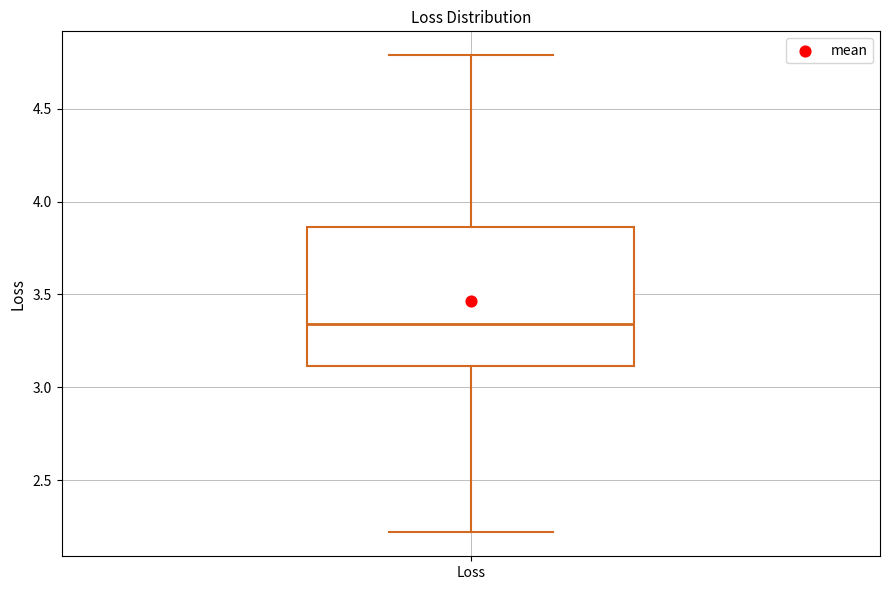

Transcribe this box plot: give where the median line is, the range the box spans, and where the two whiskers end, as read against the y-axis. The values are not printed on the chart, so give them approximately, as read against the axis.

median 3.35, box 3.10 to 3.85, whiskers 2.20 to 4.80